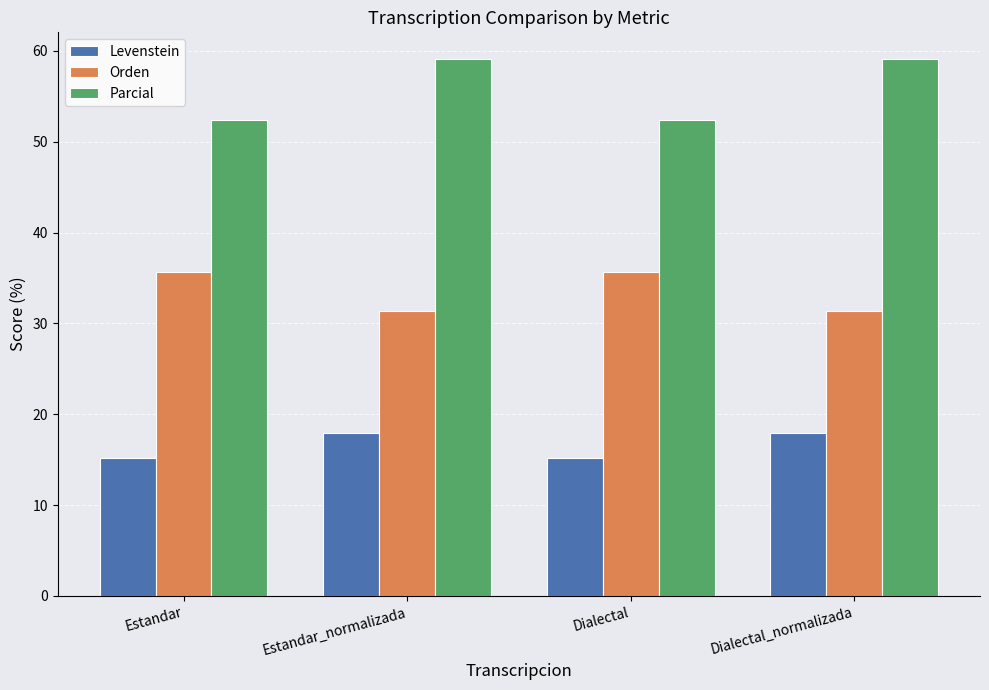

Where does the Parcial series first go above 59?

Estandar_normalizada